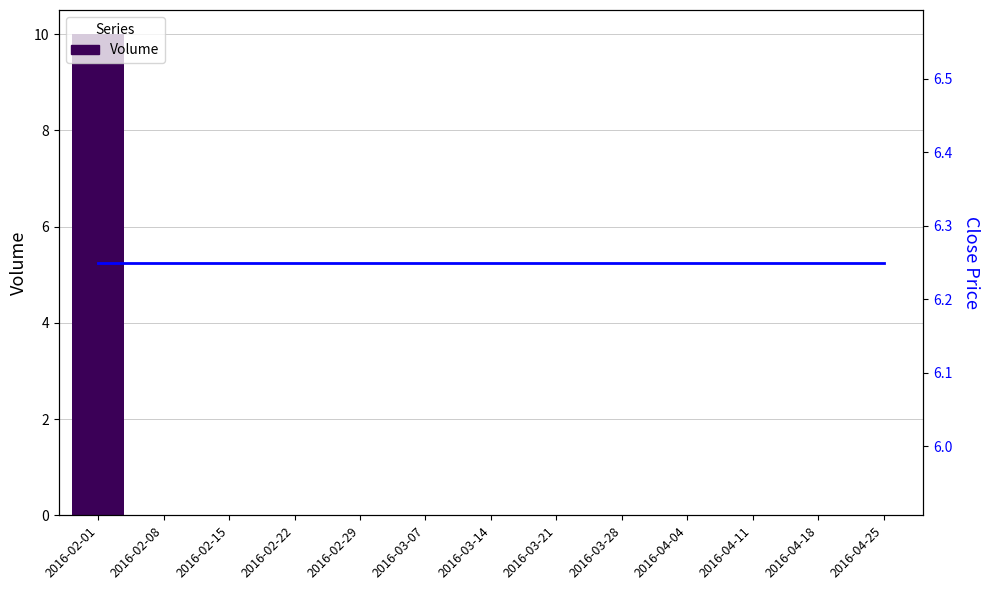

Which series has the widest spread of values?

Volume